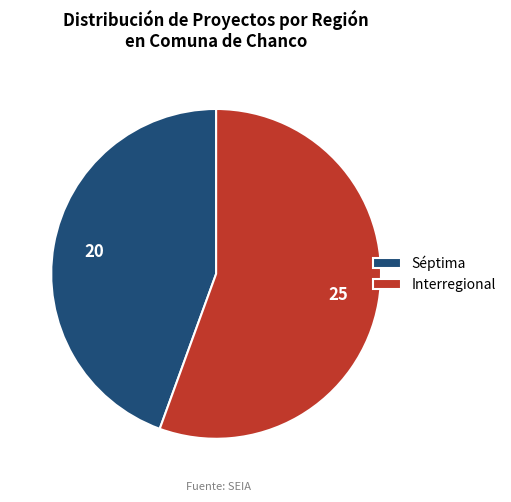

Rank the categories by value from lowest to highest.

Séptima, Interregional